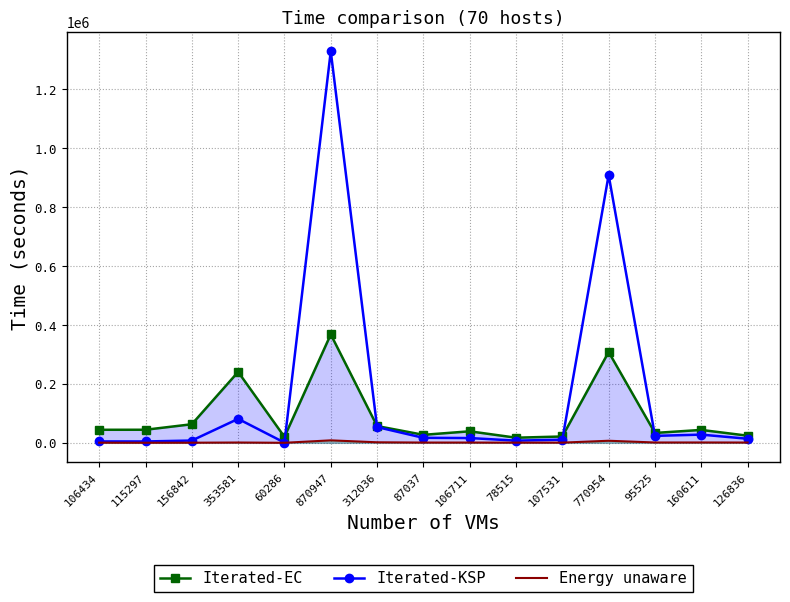

Where is Iterated-EC nearest to the value 192540?

353581